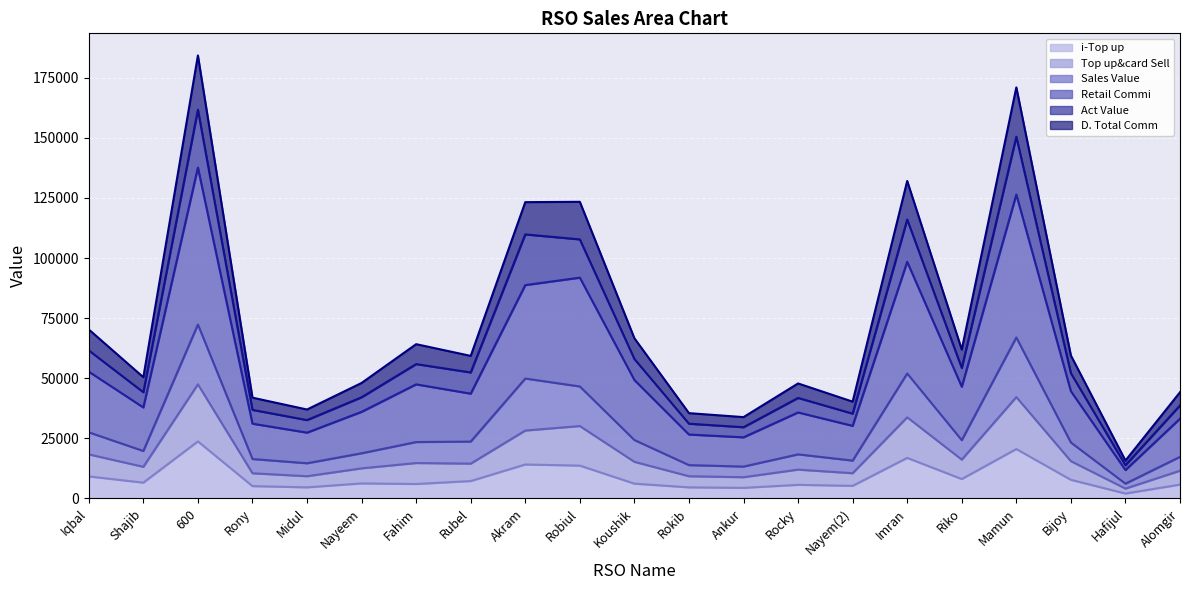

Between Koushik and Imran, which series saw the biggest shift?

Retail Commi